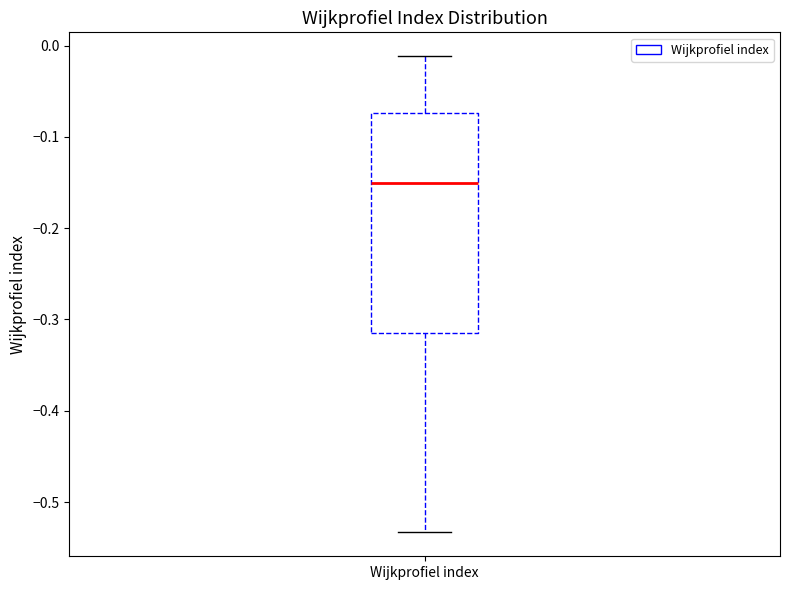

Transcribe this box plot: give where the median line is, the range the box spans, and where the two whiskers end, as read against the y-axis. The values are not printed on the chart, so give them approximately, as read against the axis.

median -0.15, box -0.32 to -0.07, whiskers -0.53 to -0.01